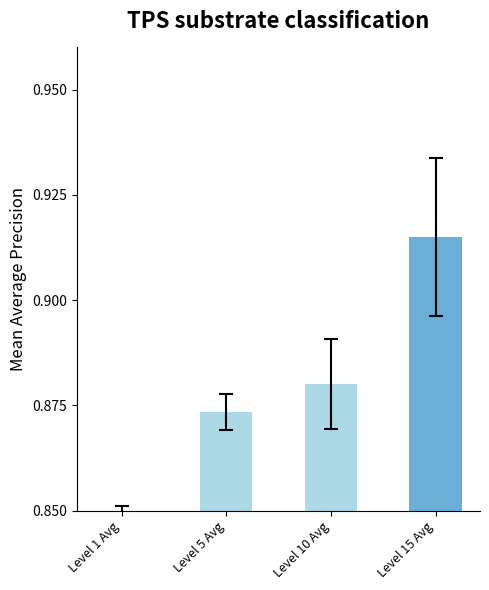

The chart shows a value of 0.5 at Level 5 Avg. True or false?

False